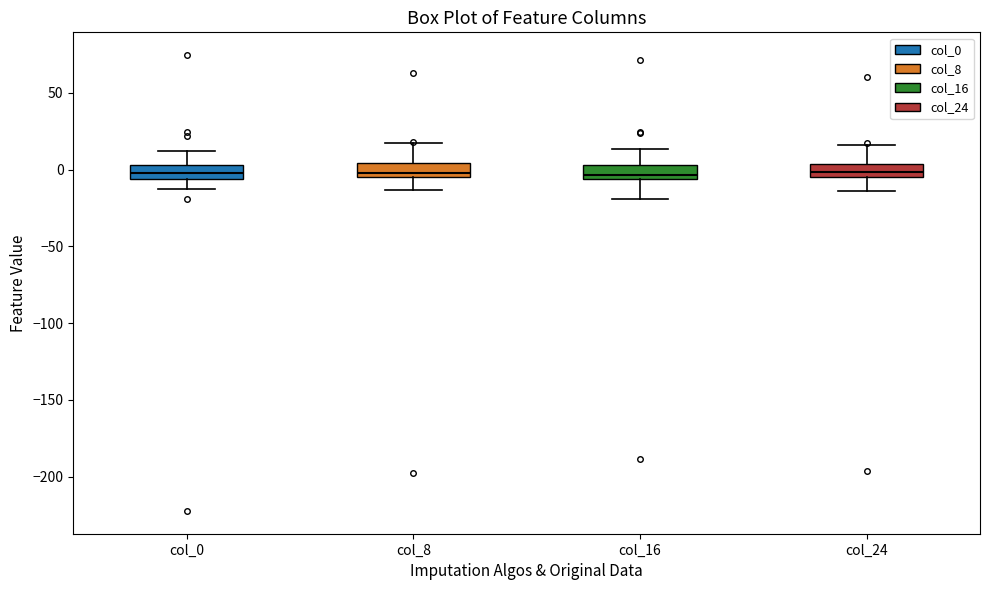

Reading left to right, read every box against the y-axis: the position of its median line, the range the box covers, and the ends of its whiskers. The values are not printed on the chart, so give them approximately, as read against the axis.

col_0: median -5 (inside the box), box -5 to 5, whiskers -15 to 10
col_8: median 0, box -5 to 5, whiskers -15 to 15
col_16: median -5 (just above the box's lower edge), box -5 to 5, whiskers -20 to 15
col_24: median 0, box -5 to 5, whiskers -15 to 15